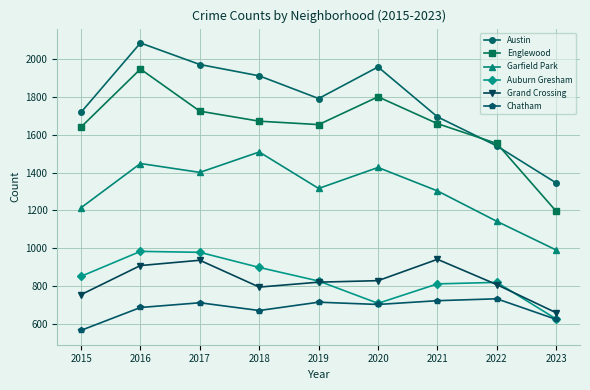

Which series has the largest total across all categories?

Austin